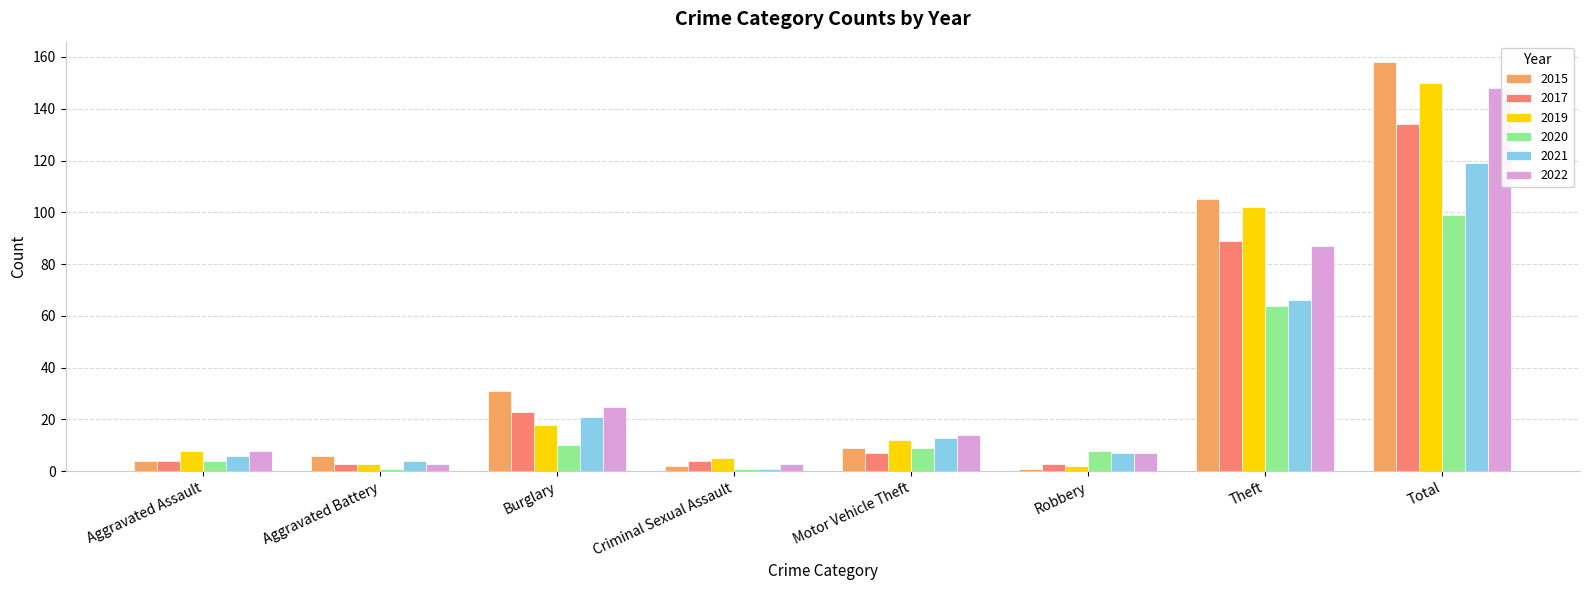

Where is 2015 nearest to the value 79?

Theft